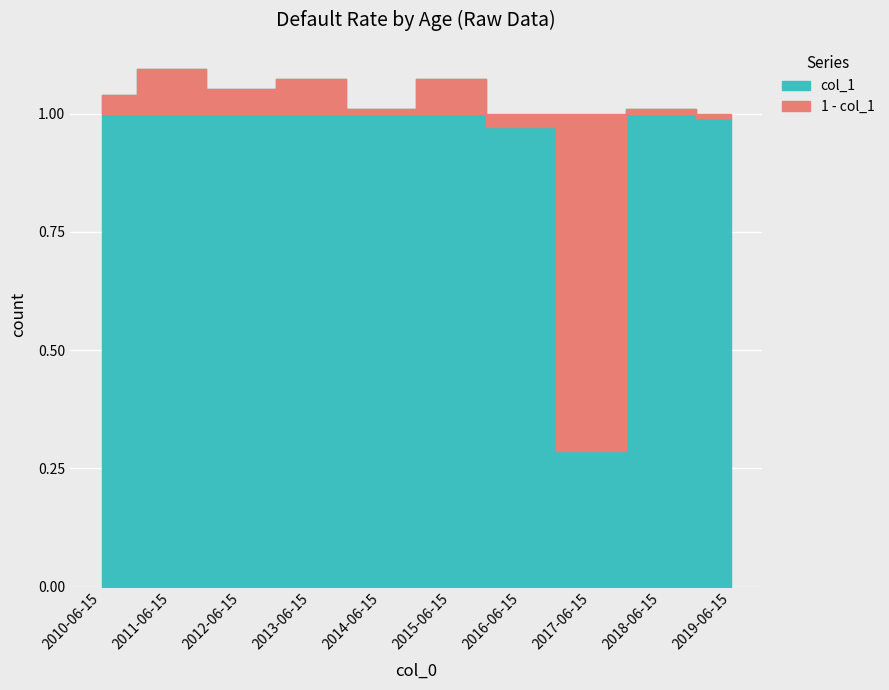

Rank the categories by value from lowest to highest.

2017-06-15, 2016-06-15, 2019-06-15, 2014-06-15, 2018-06-15, 2010-06-15, 2012-06-15, 2013-06-15, 2015-06-15, 2011-06-15